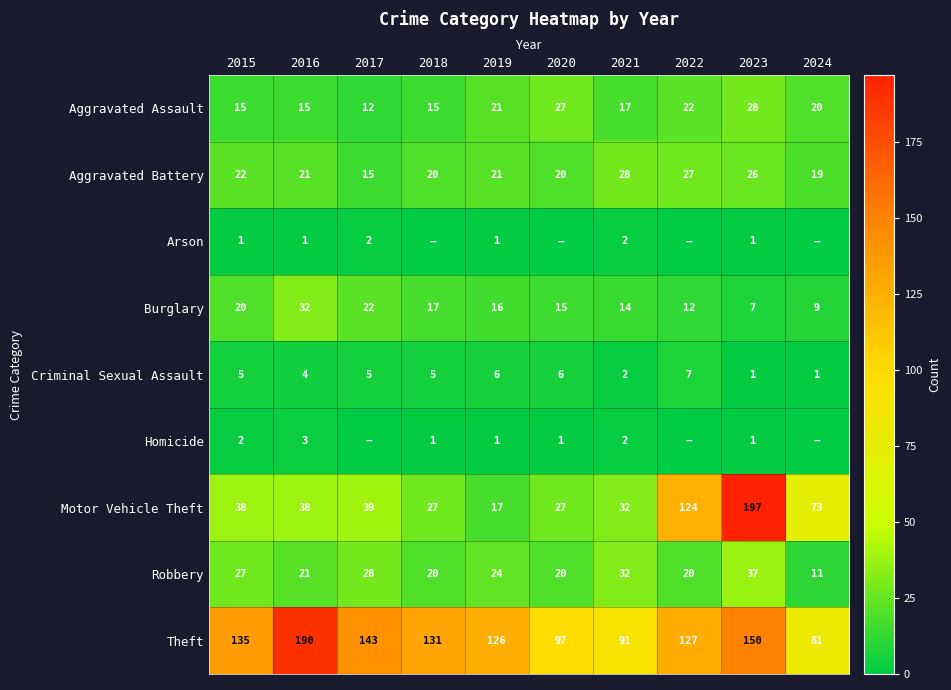

Which category has the lowest value in the Aggravated Assault series?

2017